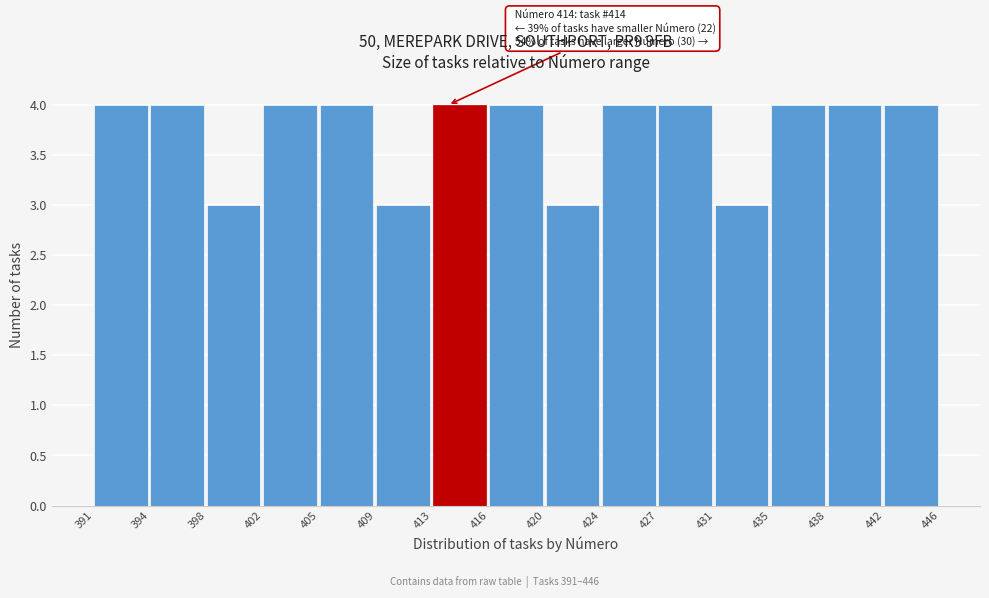

Reading right to left, extract all data points from this chart.

4	4	4	3	4	4	3	4	4	3	4	4	3	4	4